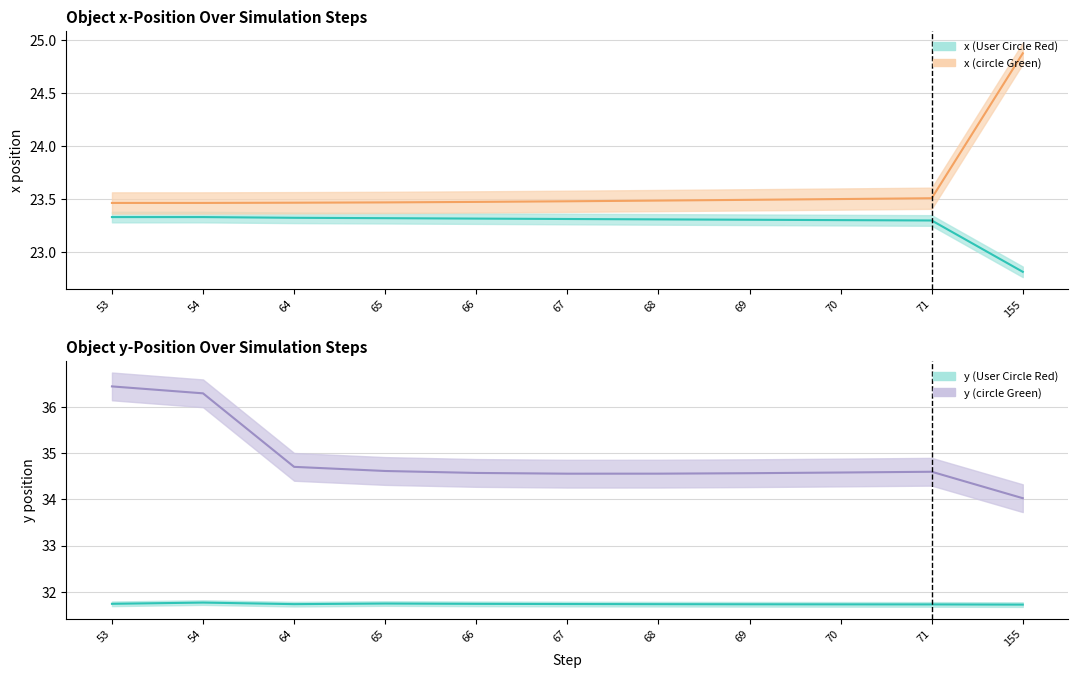

At 67, list the series in order from smallest to largest.

x (User Circle Red), x (circle Green), y (User Circle Red), y (circle Green)